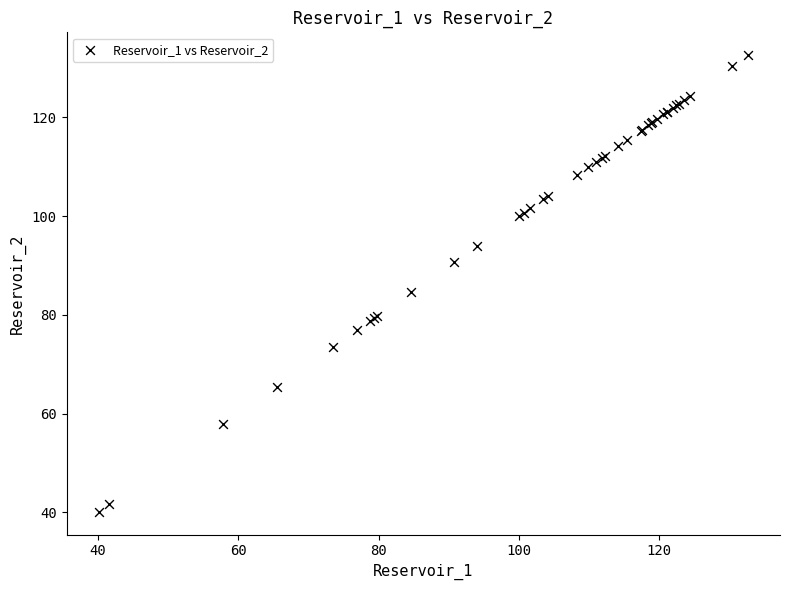

What Y value in the scatter plot is closest to 86?

84.7